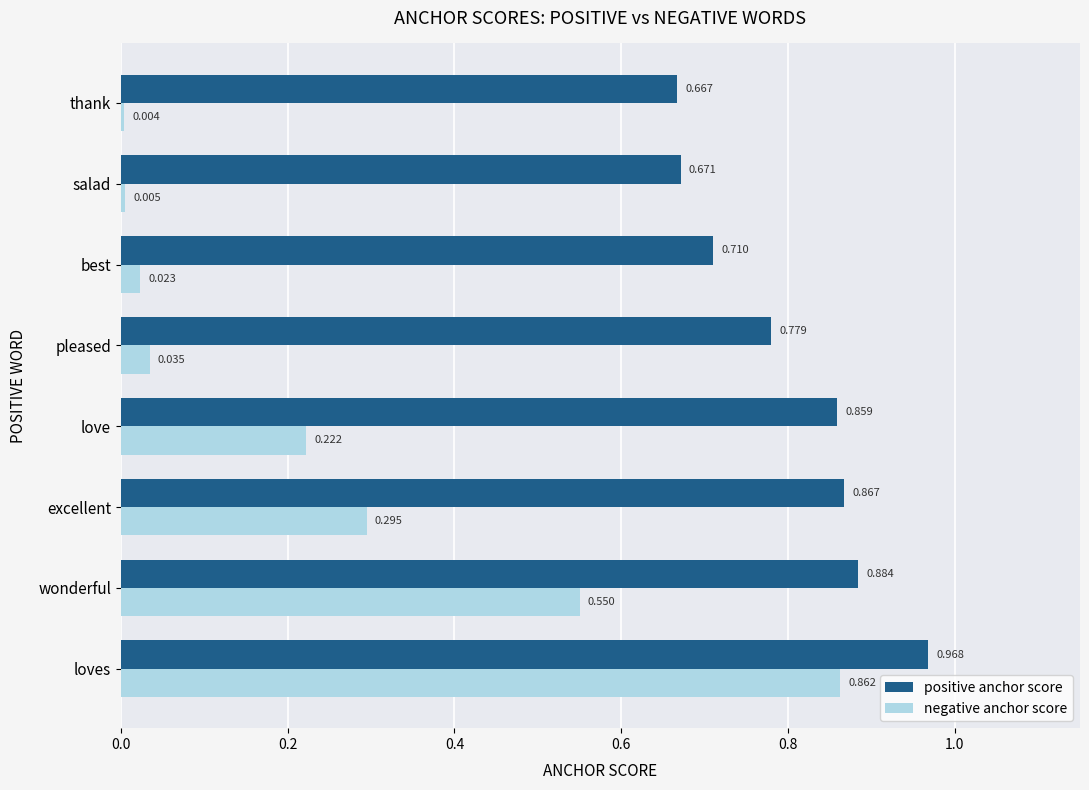

Which series changed the most between pleased and salad?

positive anchor score